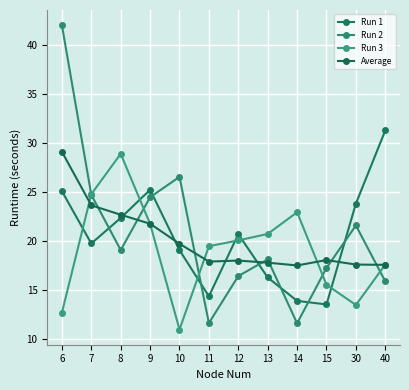

Which has a higher value, 11 or 7?

7